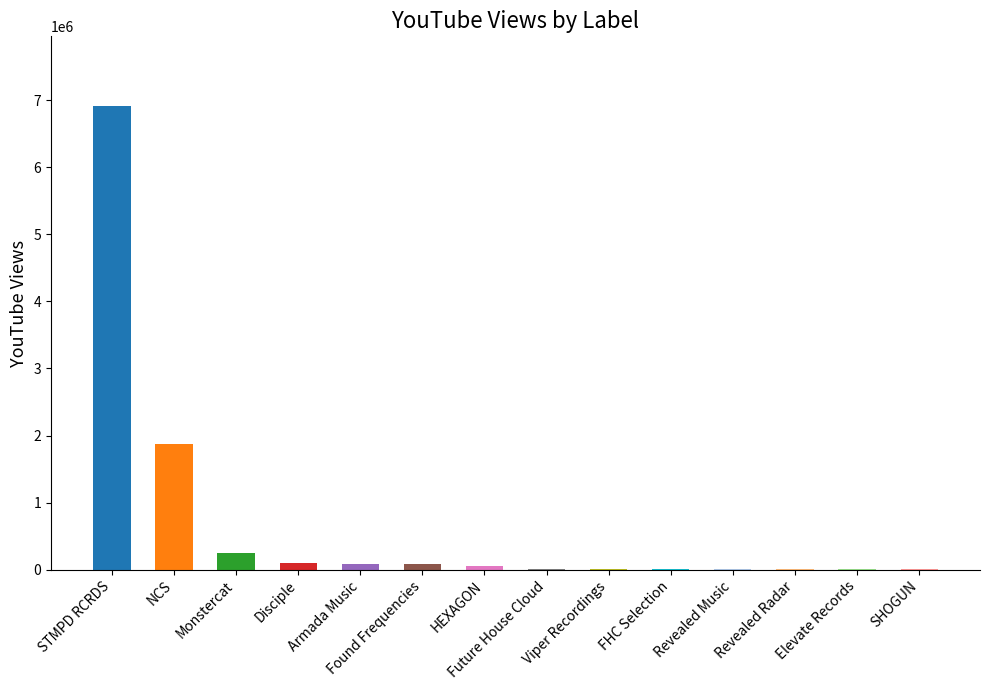

What is the maximum value shown in the chart?

6913127